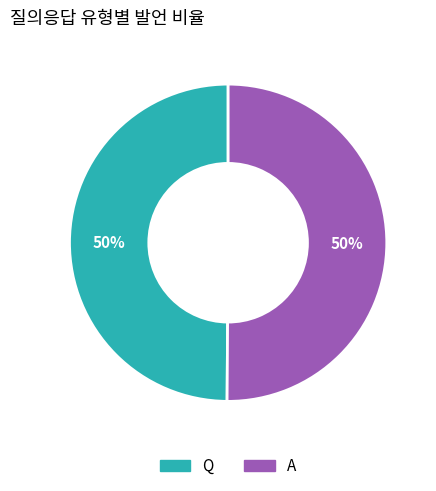

Do A and Q together represent more than half of the pie?

Yes